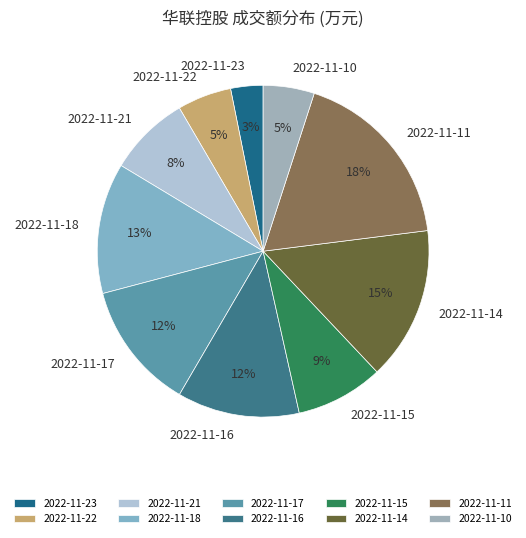

To the nearest percent, what is the difference between the 2022-11-18 and 2022-11-15 slice percentages?

4%